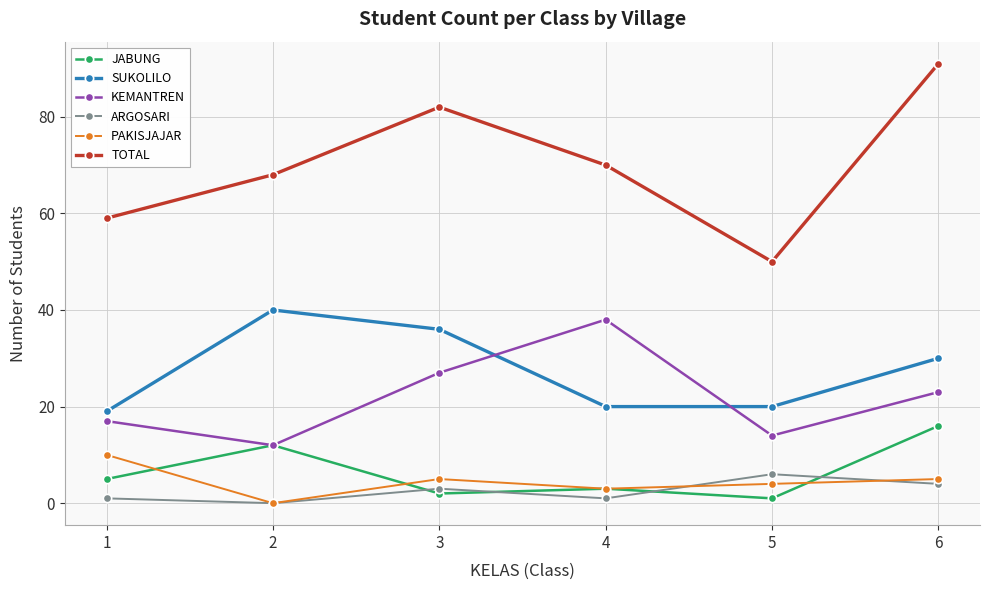

Reading left to right, transcribe all the data shown in this chart.

JABUNG: 1=5	2=12	3=2	4=3	5=1	6=16
SUKOLILO: 1=19	2=40	3=36	4=20	5=20	6=30
KEMANTREN: 1=17	2=12	3=27	4=38	5=14	6=23
ARGOSARI: 1=1	2=0	3=3	4=1	5=6	6=4
PAKISJAJAR: 1=10	2=0	3=5	4=3	5=4	6=5
TOTAL: 1=59	2=68	3=82	4=70	5=50	6=91